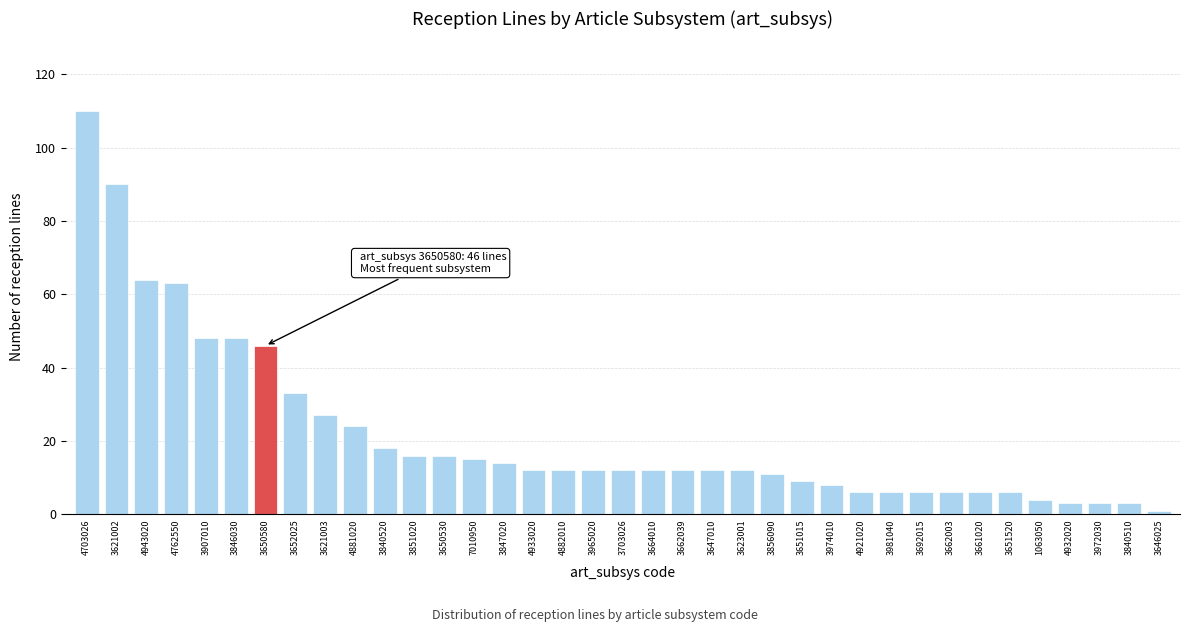

Approximately how many times larger is the value at 3652025 compared to 1063050?

8.2